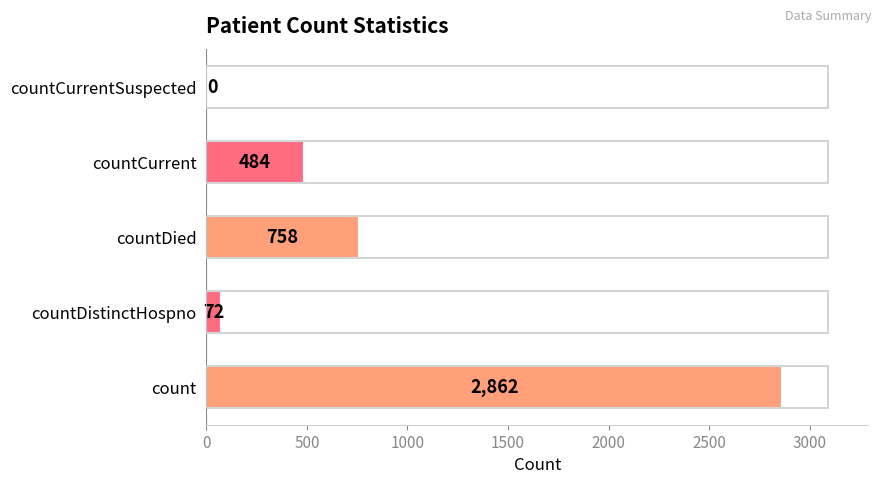

What is the average value?

835